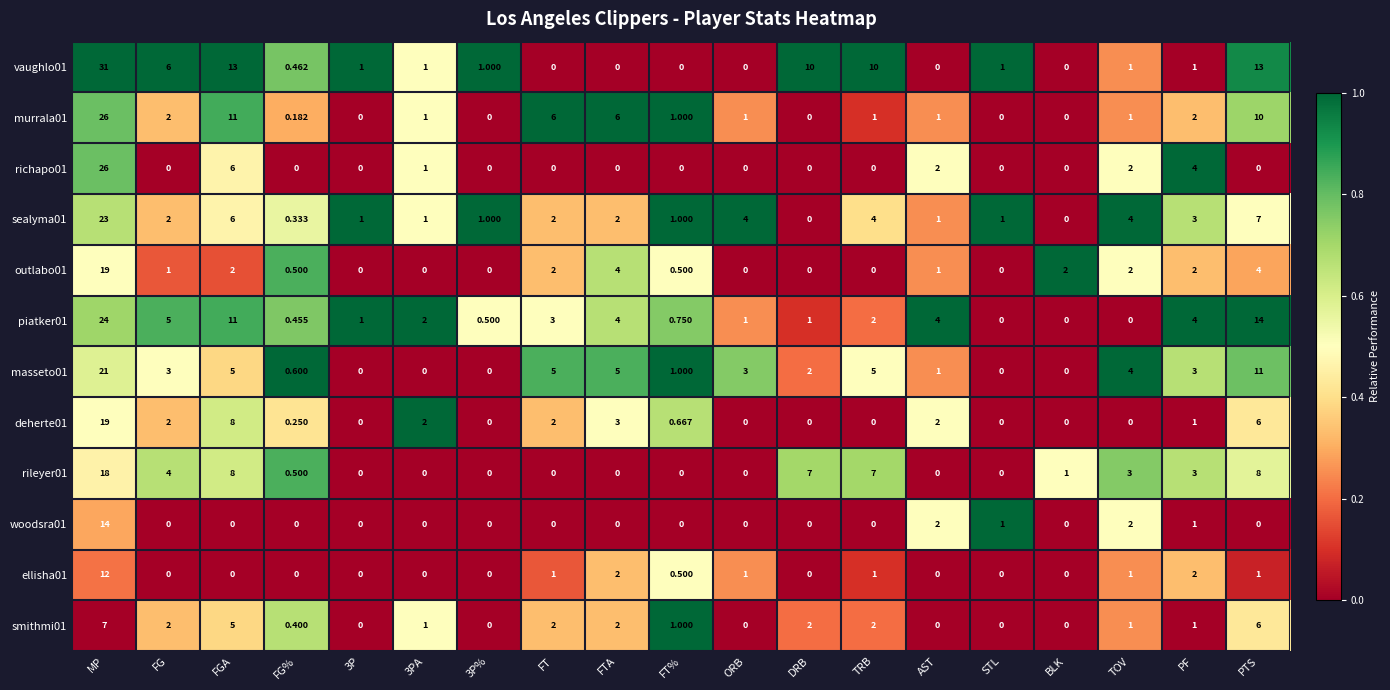

Is the value of vaughlo01 at BLK greater than the value of deherte01 at PF?

No